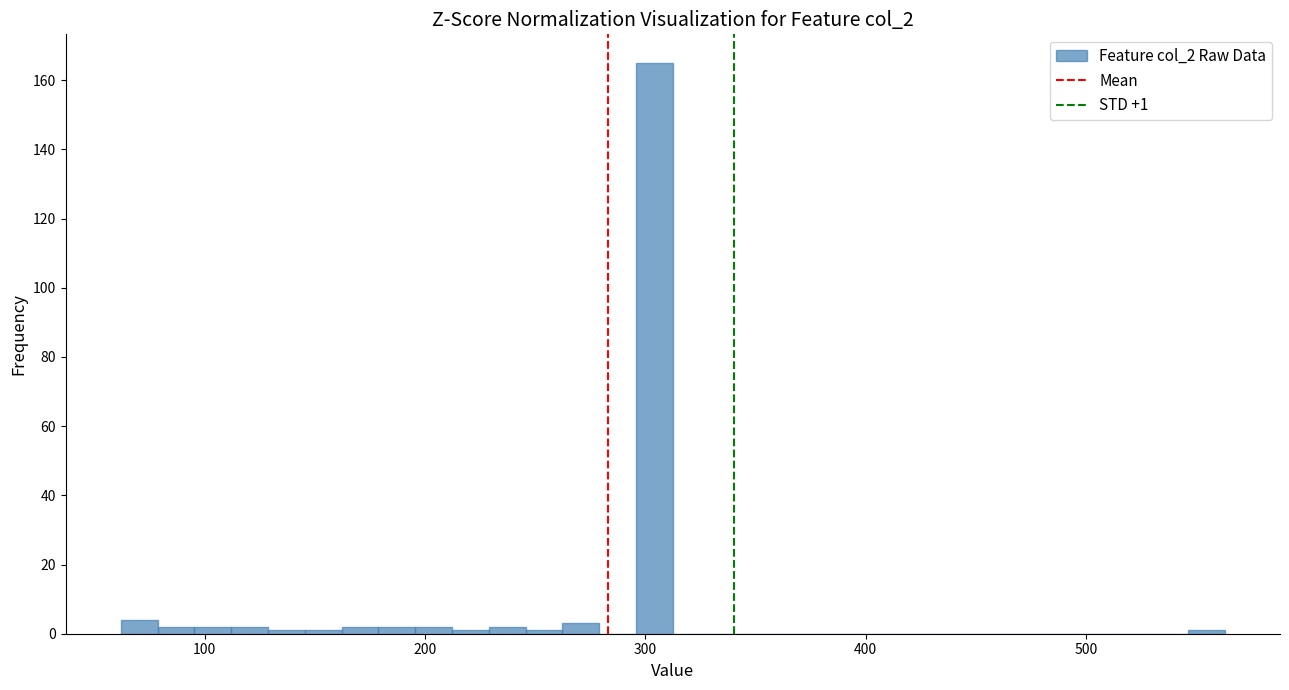

Read against the x-axis, roughly where is the centre of the tallest bar?

300